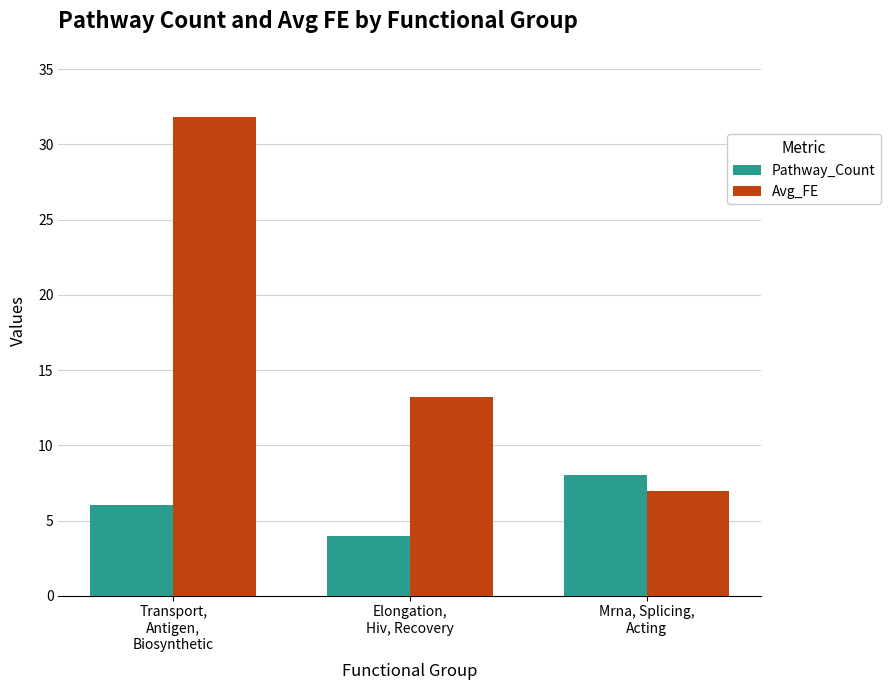

The Pathway_Count series shows 6.5 at Elongation,
Hiv, Recovery. True or false?

False